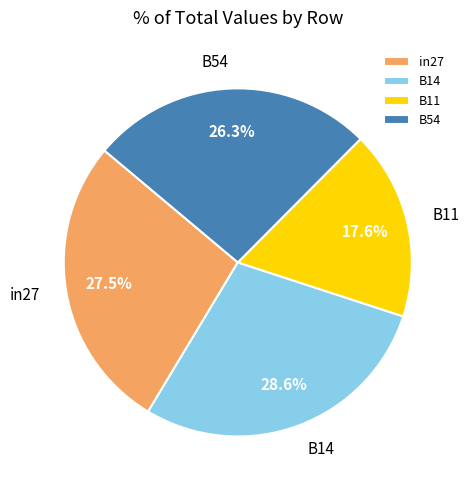

What is the total percentage of B14 and B11?

46.2%